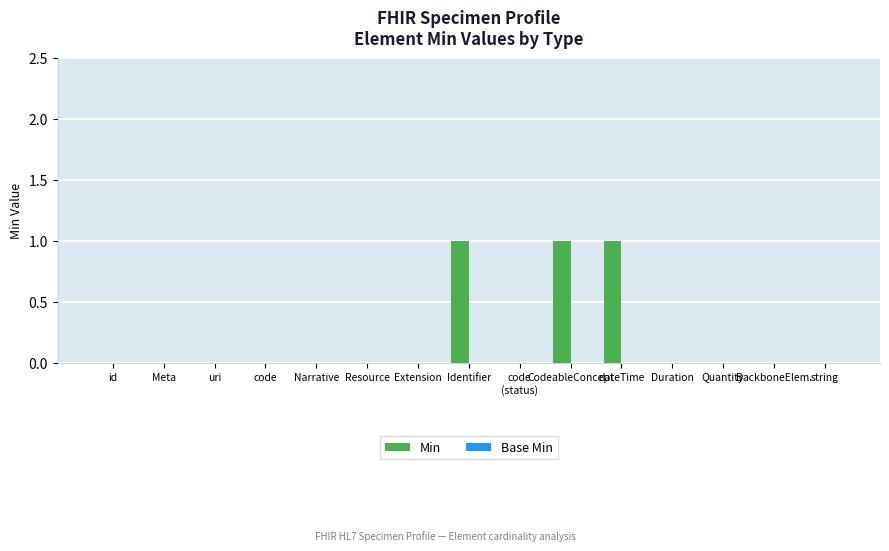

Which has a higher value, Narrative or dateTime?

dateTime